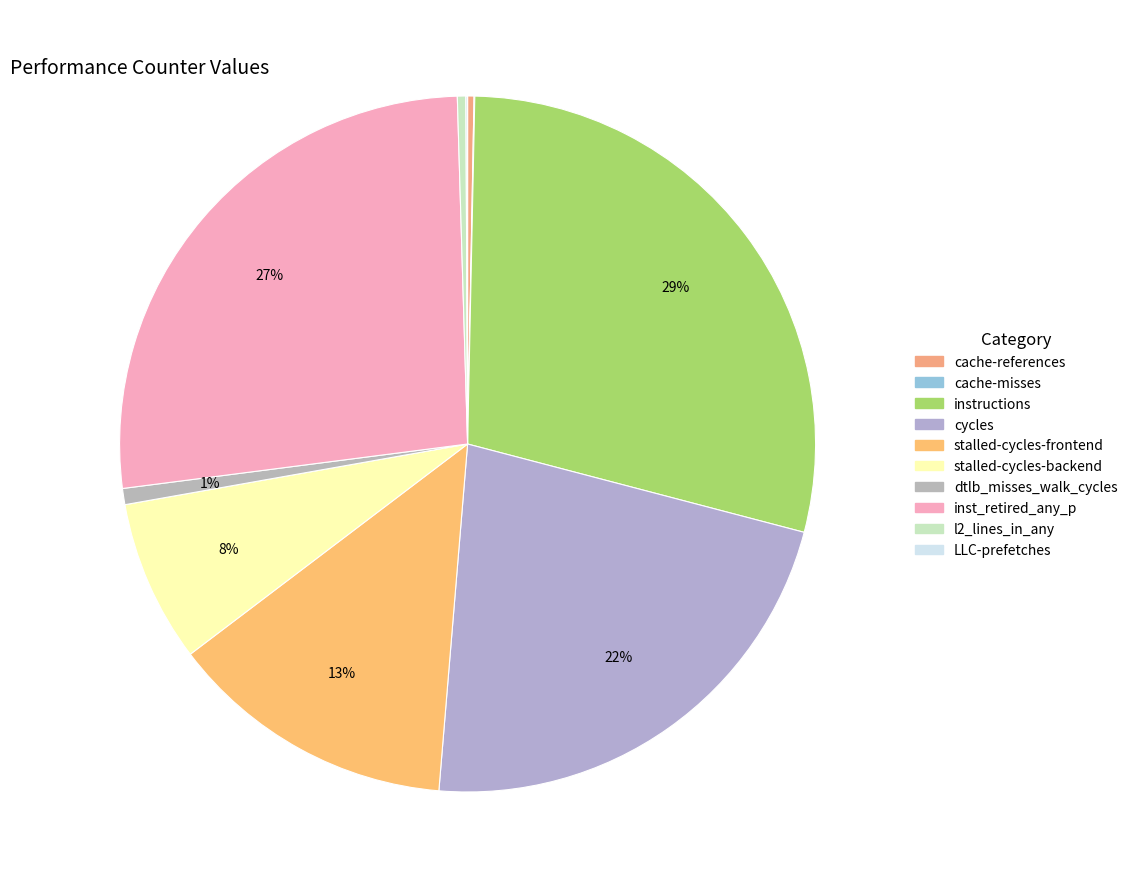

Which category has the biggest portion of the pie?

instructions